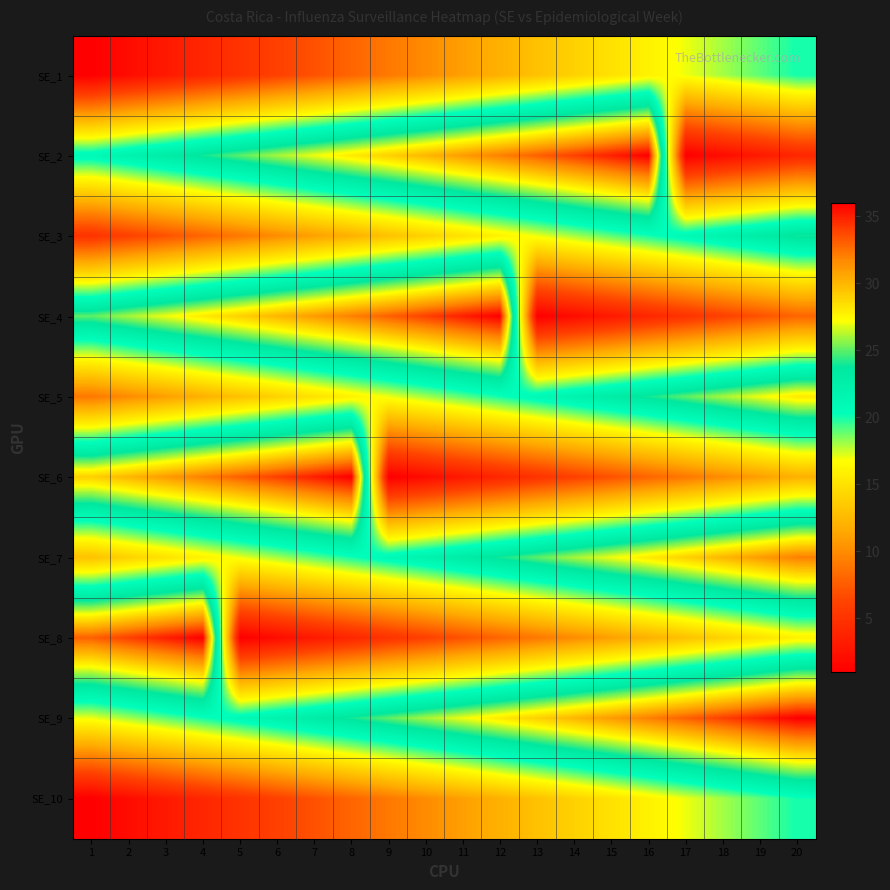

Reading left to right, extract all data points from this chart.

SE_1: 1=1	2=2	3=3	4=4	5=5	6=6	7=7	8=8	9=9	10=10	11=11	12=12	13=13	14=14	15=15	16=16	17=17	18=18	19=19	20=20
SE_2: 1=21	2=22	3=23	4=24	5=25	6=26	7=27	8=28	9=29	10=30	11=31	12=32	13=33	14=34	15=35	16=36	17=1	18=2	19=3	20=4
SE_3: 1=5	2=6	3=7	4=8	5=9	6=10	7=11	8=12	9=13	10=14	11=15	12=16	13=17	14=18	15=19	16=20	17=21	18=22	19=23	20=24
SE_4: 1=25	2=26	3=27	4=28	5=29	6=30	7=31	8=32	9=33	10=34	11=35	12=36	13=1	14=2	15=3	16=4	17=5	18=6	19=7	20=8
SE_5: 1=9	2=10	3=11	4=12	5=13	6=14	7=15	8=16	9=17	10=18	11=19	12=20	13=21	14=22	15=23	16=24	17=25	18=26	19=27	20=28
SE_6: 1=29	2=30	3=31	4=32	5=33	6=34	7=35	8=36	9=1	10=2	11=3	12=4	13=5	14=6	15=7	16=8	17=9	18=10	19=11	20=12
SE_7: 1=13	2=14	3=15	4=16	5=17	6=18	7=19	8=20	9=21	10=22	11=23	12=24	13=25	14=26	15=27	16=28	17=29	18=30	19=31	20=32
SE_8: 1=33	2=34	3=35	4=36	5=1	6=2	7=3	8=4	9=5	10=6	11=7	12=8	13=9	14=10	15=11	16=12	17=13	18=14	19=15	20=16
SE_9: 1=17	2=18	3=19	4=20	5=21	6=22	7=23	8=24	9=25	10=26	11=27	12=28	13=29	14=30	15=31	16=32	17=33	18=34	19=35	20=36
SE_10: 1=1	2=2	3=3	4=4	5=5	6=6	7=7	8=8	9=9	10=10	11=11	12=12	13=13	14=14	15=15	16=16	17=17	18=18	19=19	20=20